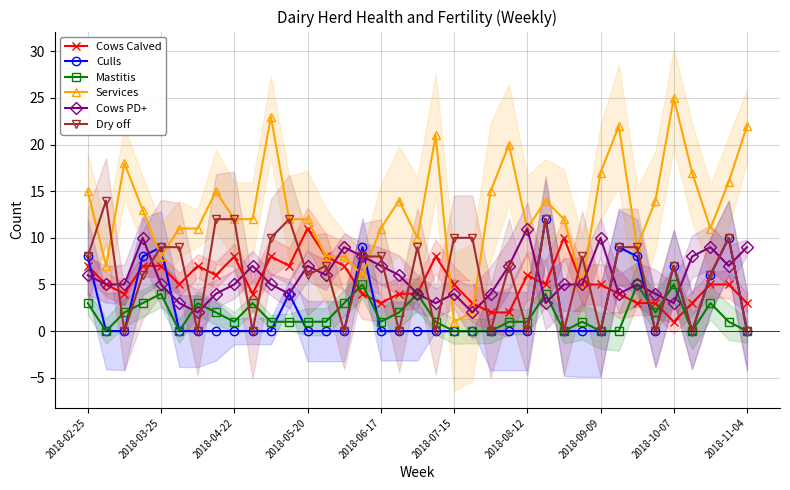

True or false: Cows PD+ has a value of 3 at 2018-05-20.

False